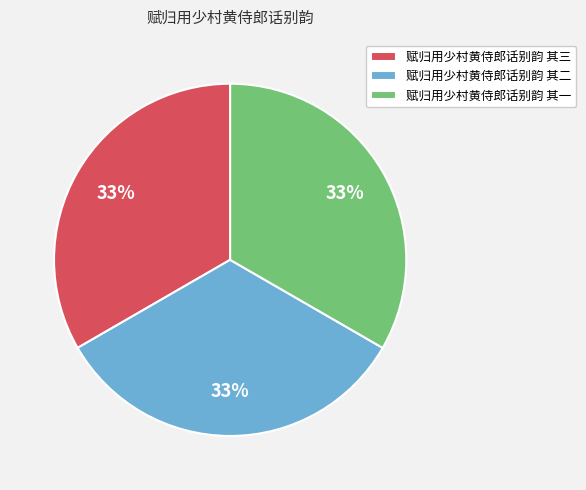

How many segments does this pie chart have?

3